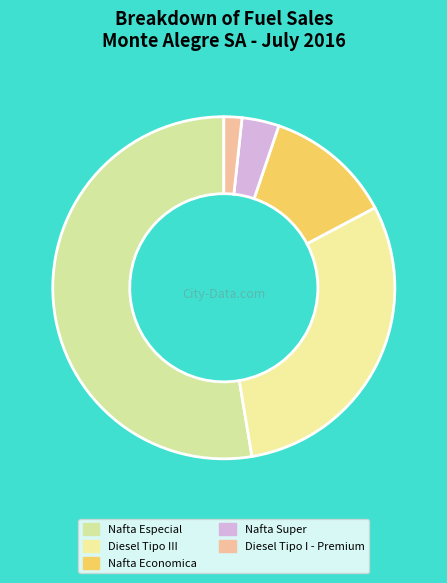

To the nearest percent, what is the average slice percentage?

20%